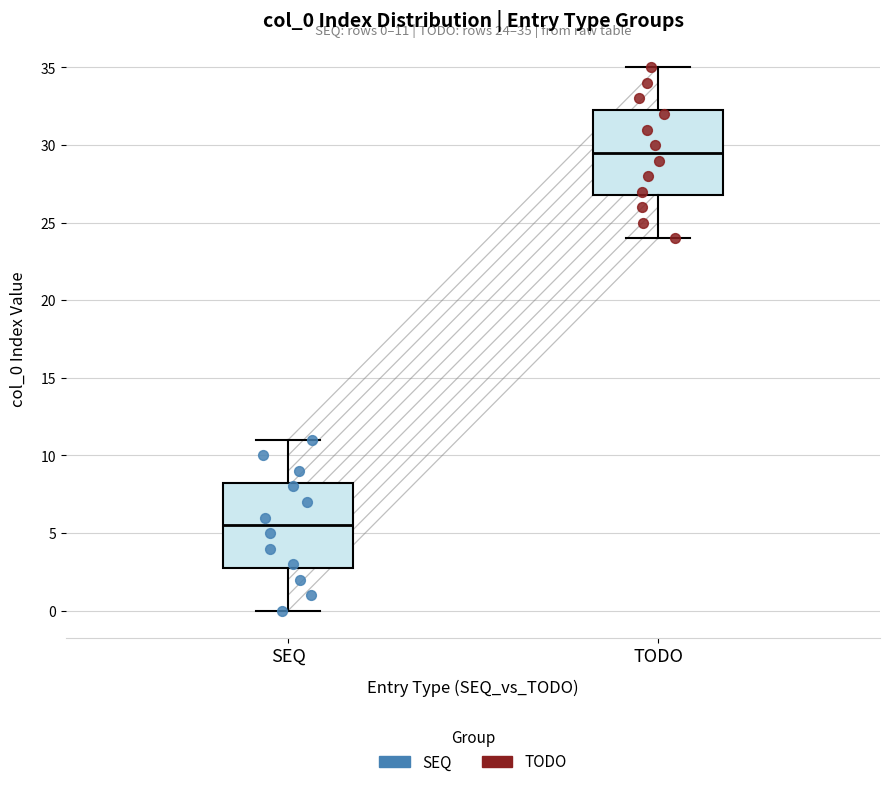

Which box's median line is the highest?

TODO